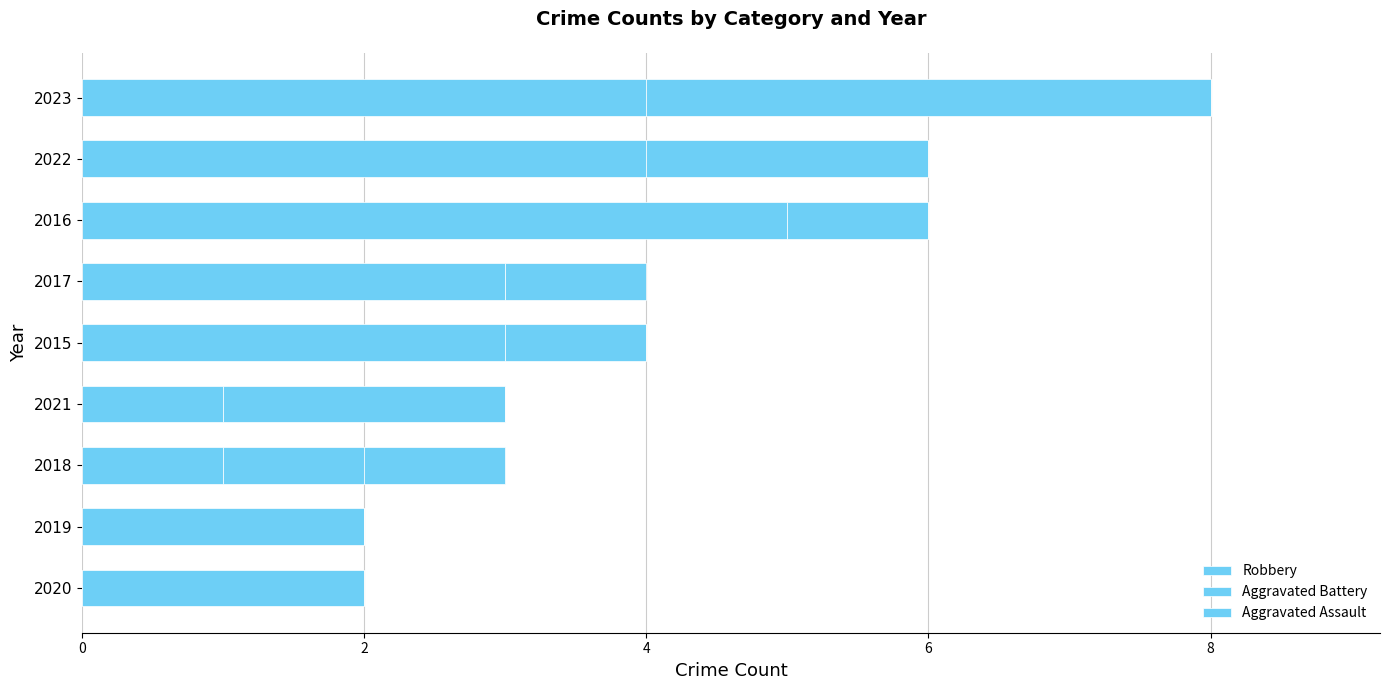

How many distinct data groups are displayed?

3